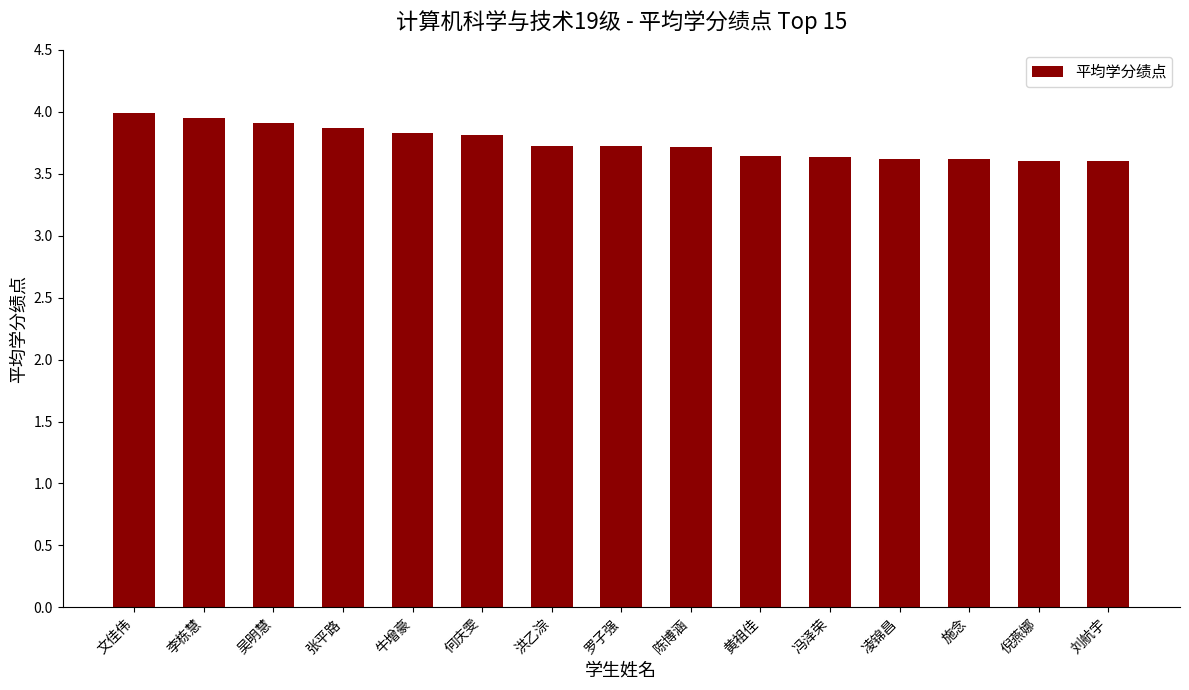

The chart shows a value of 3.9 at 吴明慧. True or false?

True